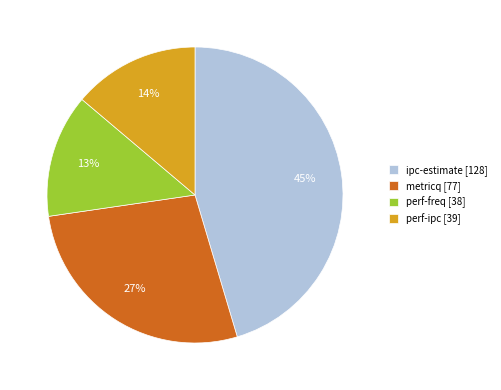

Approximately how many times larger is the value at ipc-estimate [128] compared to metricq [77]?

1.7